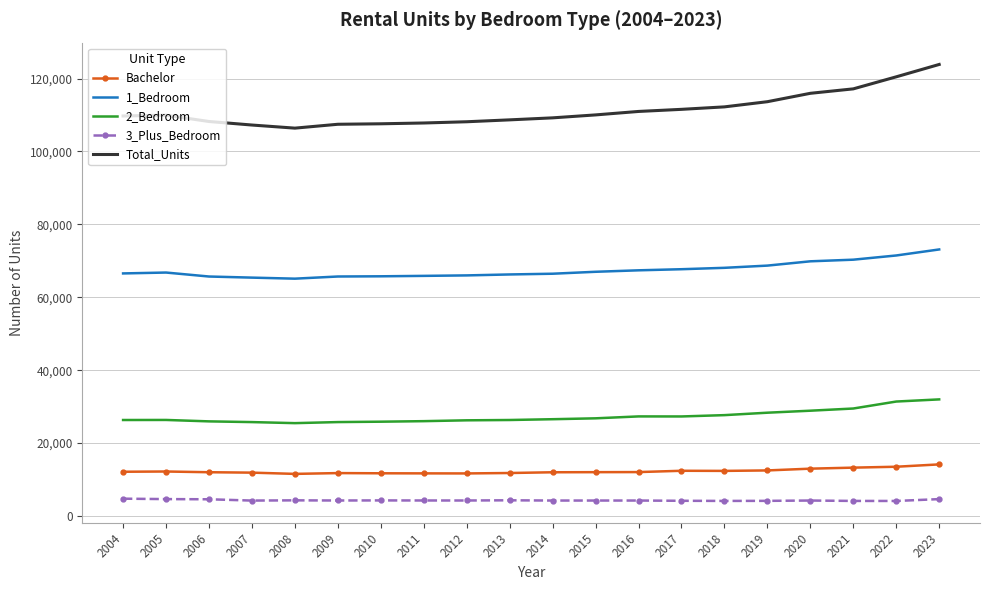

Rank the series at 2019 from highest to lowest value.

Total_Units, 1_Bedroom, 2_Bedroom, Bachelor, 3_Plus_Bedroom